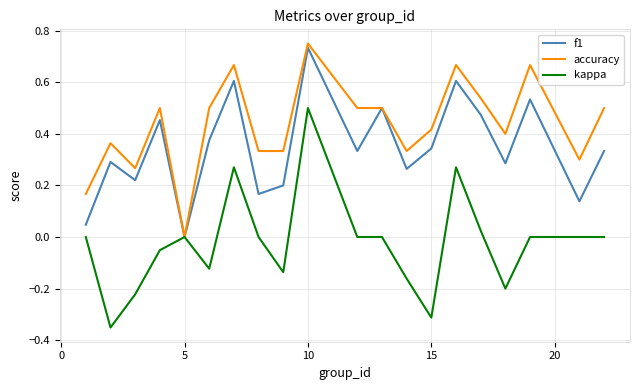

Which series has the widest spread of values?

kappa